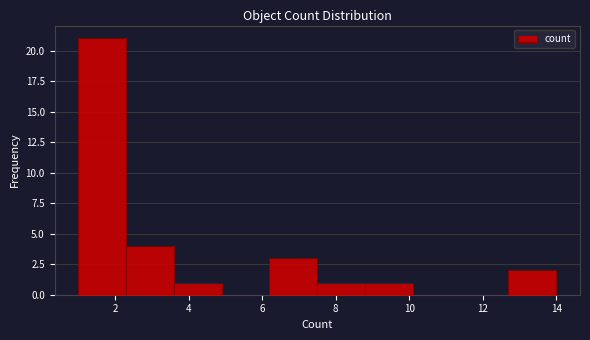

Which range on the x-axis has the tallest bar?

1.0 to 2.3